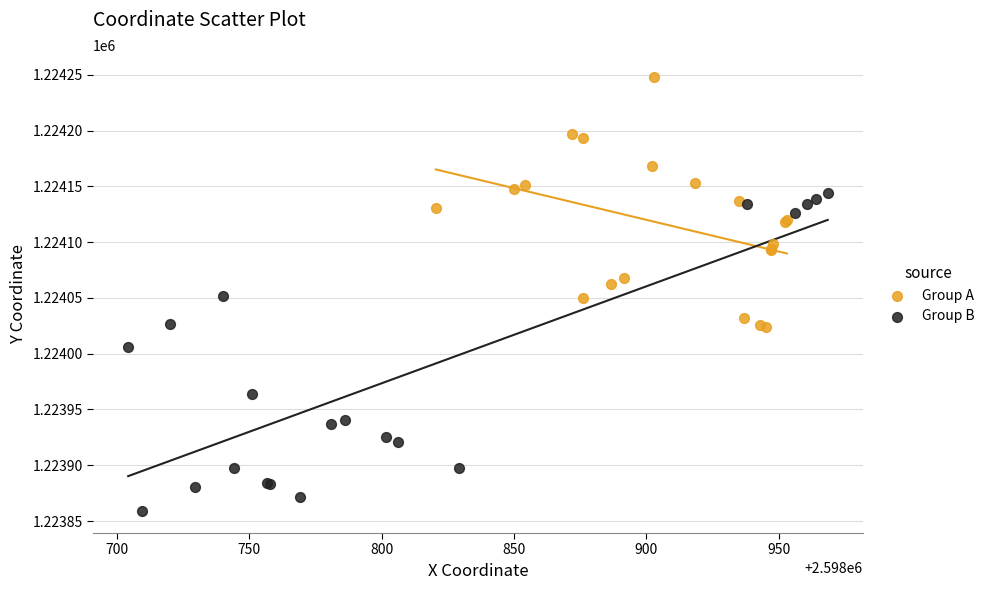

Which series reaches the minimum Y coordinate?

Group B